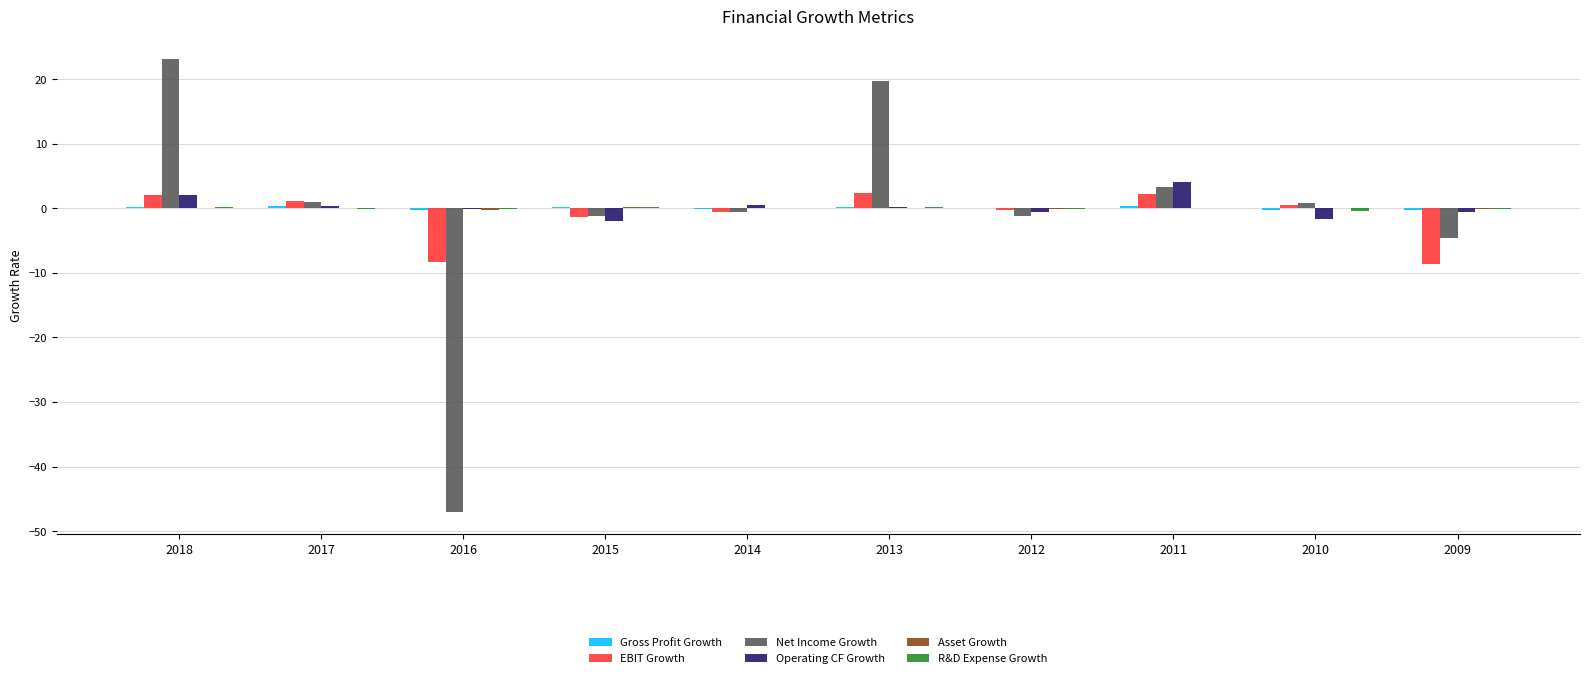

Between 2018 and 2014, which series saw the biggest shift?

Net Income Growth